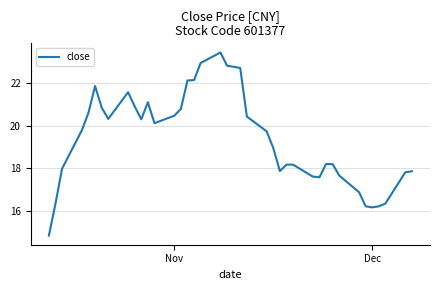

Count the number of values greater than 19.

21